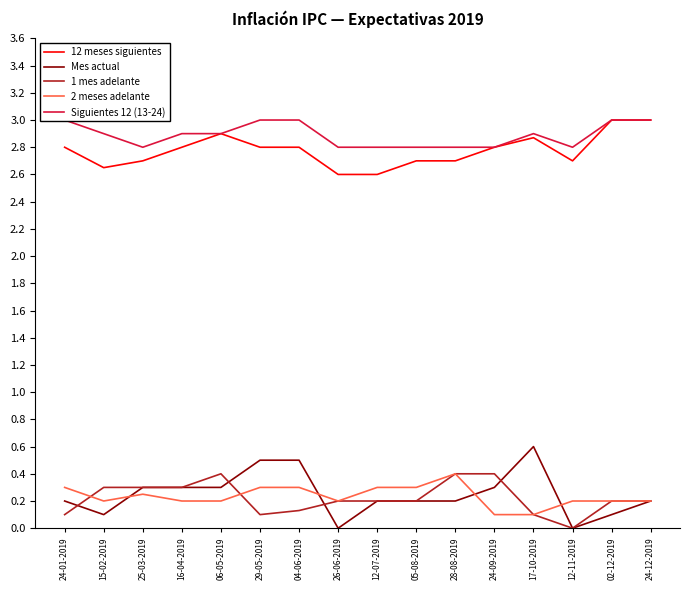

The value of 1 mes adelante at 12-07-2019 is 0.1. True or false?

False